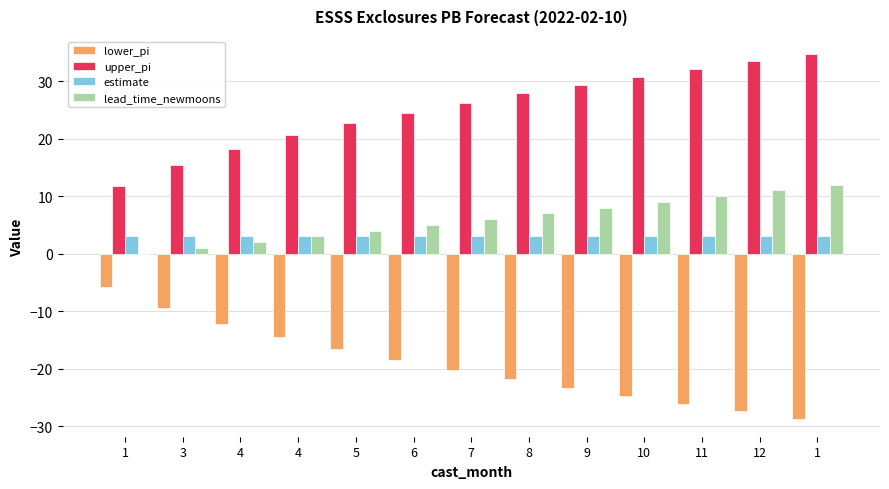

Does the chart contain stacked bars?

No